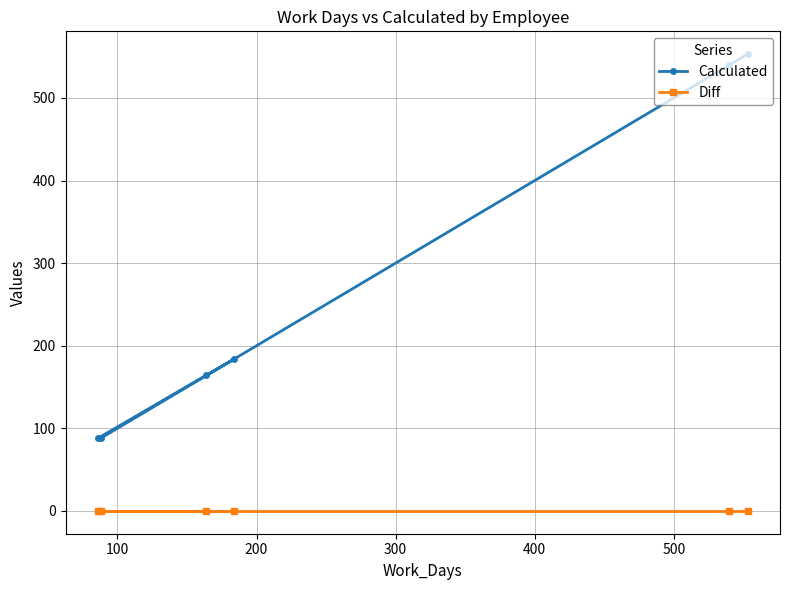

At how many categories does at least one series exceed 157?

4